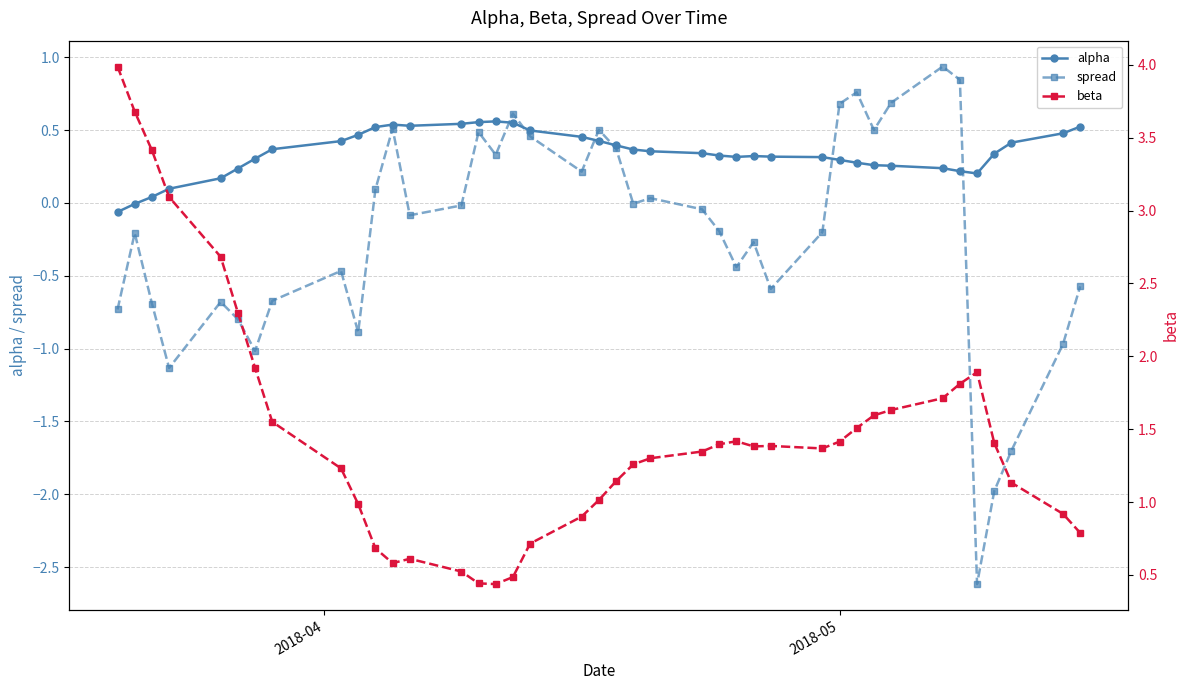

What is the value of the alpha point at the 36th from the left?

0.2